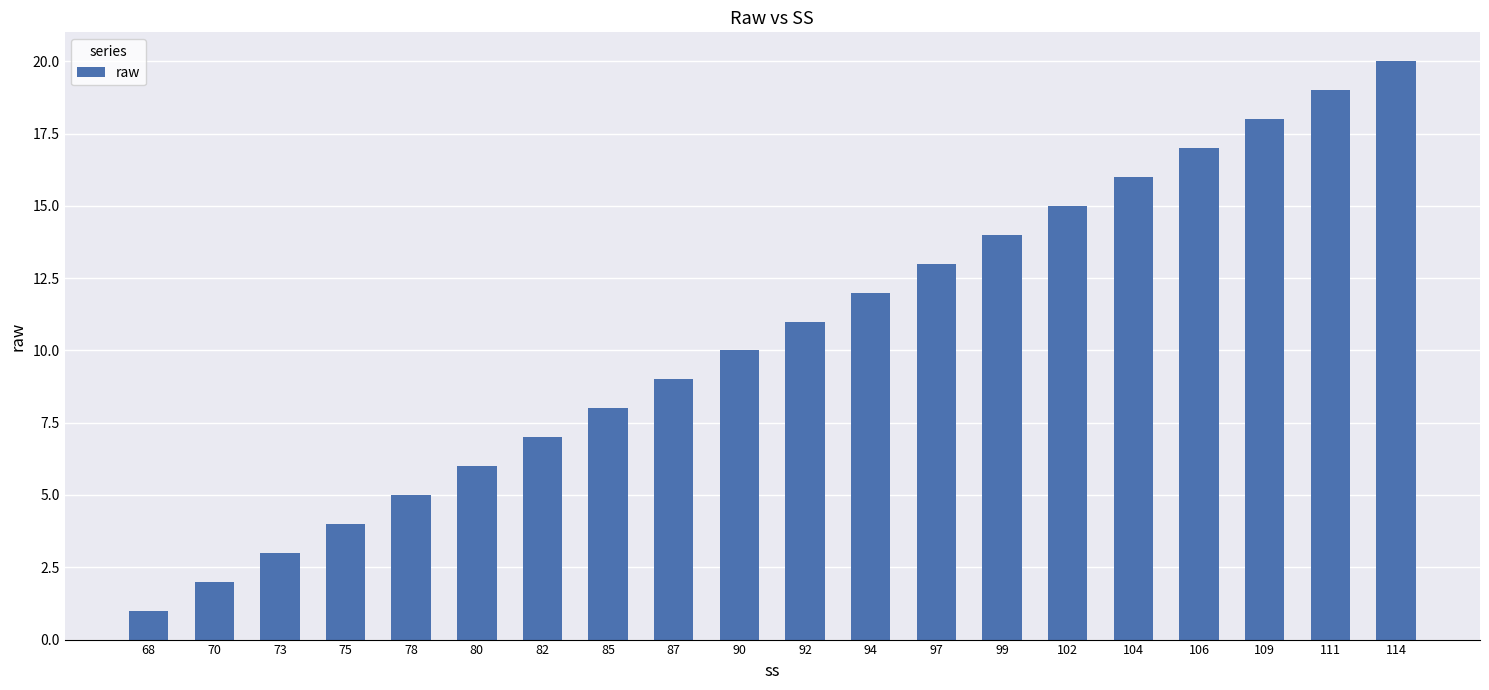

Are the bars grouped side by side (vs. stacked)?

No